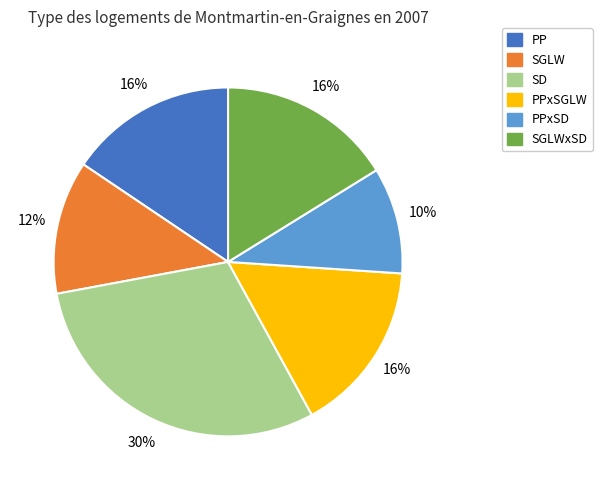

To the nearest percent, what is the difference between the largest and smallest slice percentages?

20%